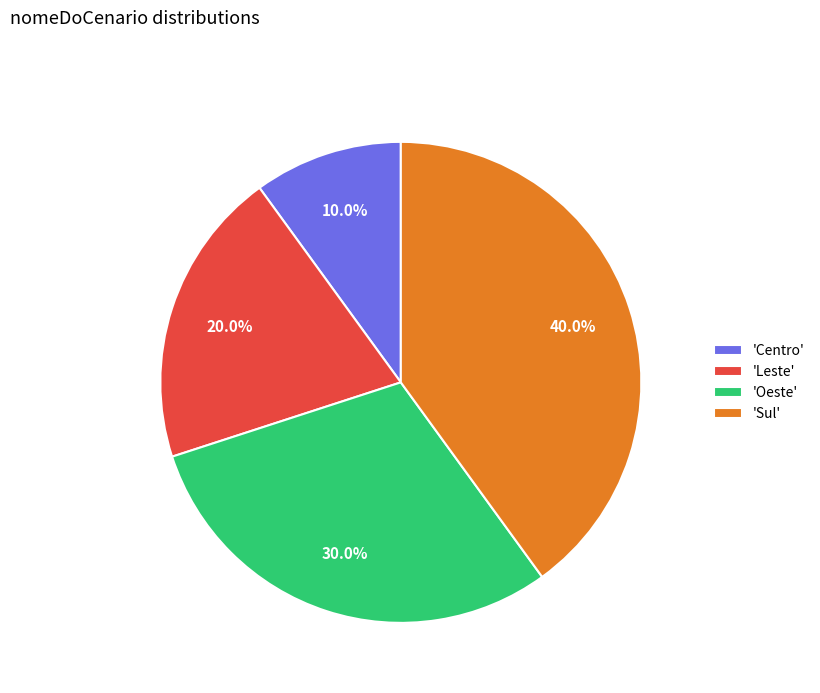

Does 'Oeste' account for over 50% of the chart?

No